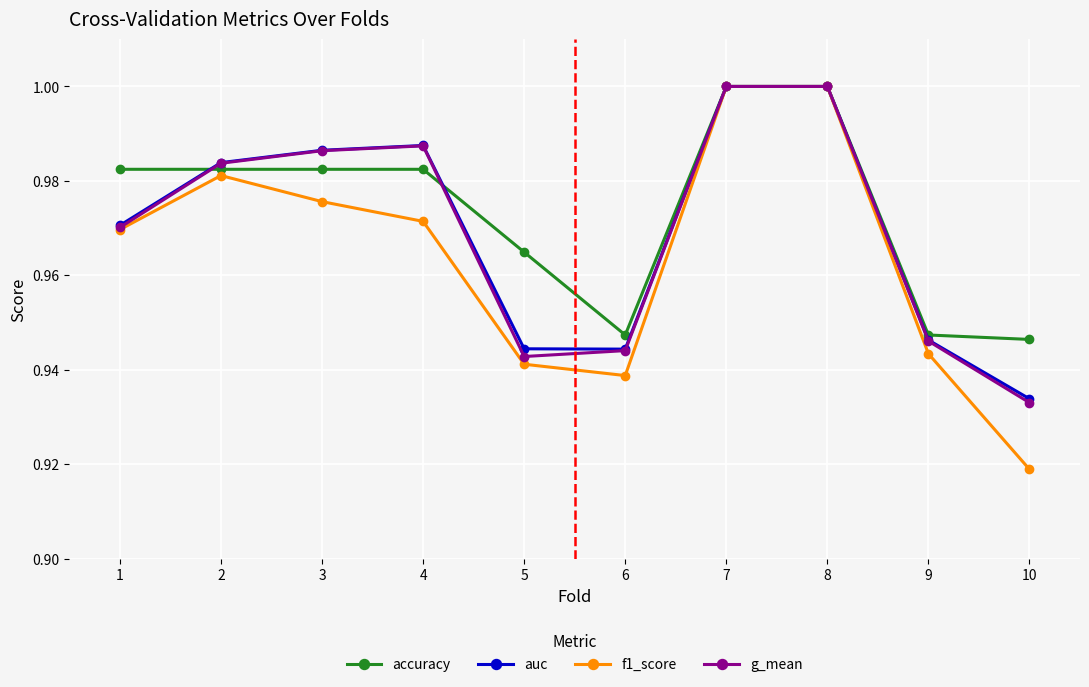

At how many categories does at least one series exceed 0?

10